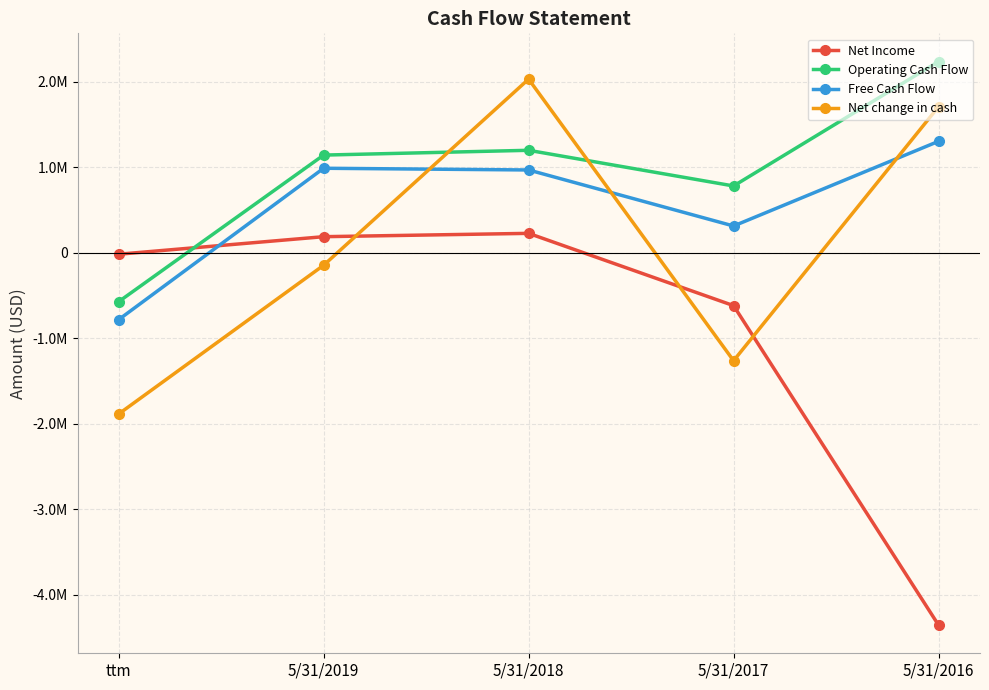

What are all the series names shown in the legend?

Net Income, Operating Cash Flow, Free Cash Flow, Net change in cash